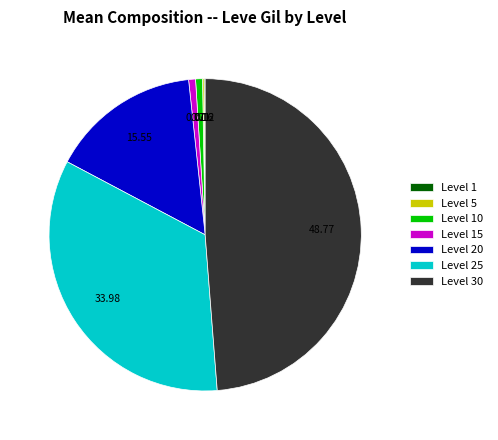

Which has a higher value, Level 25 or Level 30?

Level 30